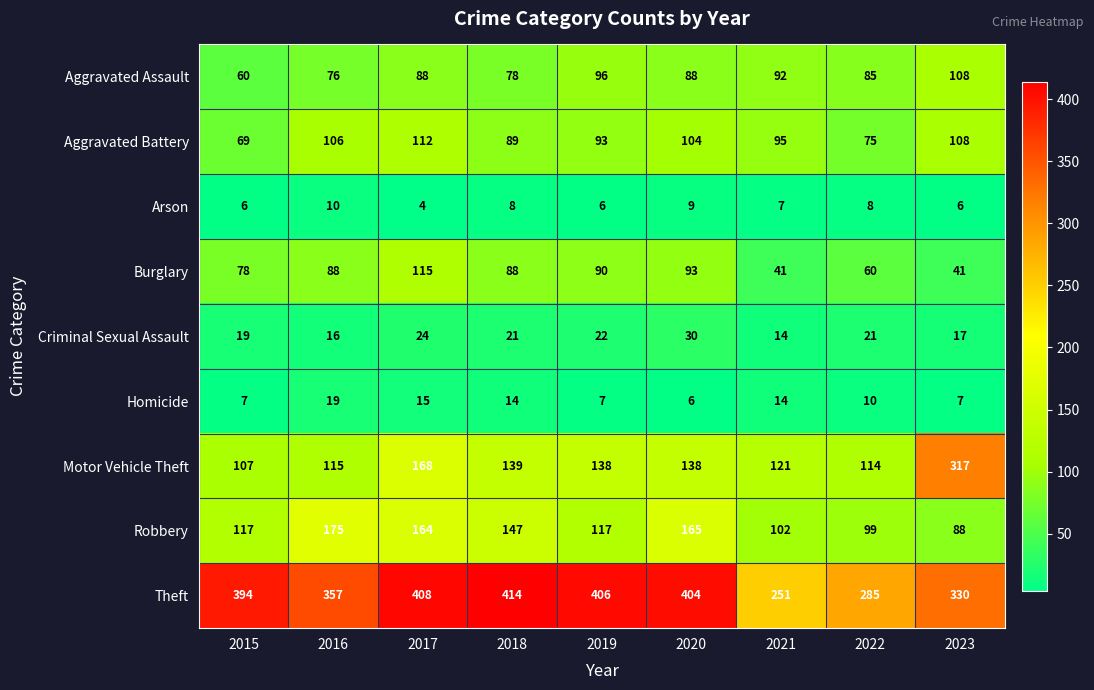

Where is Theft nearest to the value 332?

2023